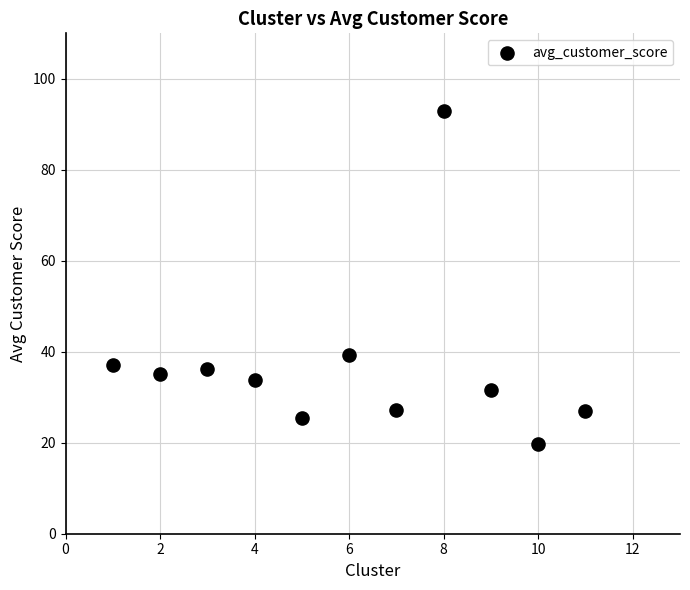

What is the range of X values (max minus min)?

10.0